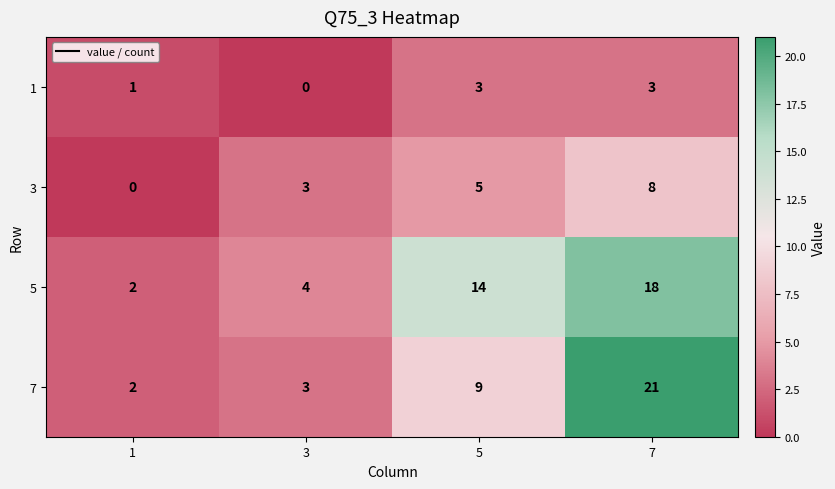

Reading right to left, list all the values displayed in this chart.

1: 7=3	5=3	3=0	1=1
3: 7=8	5=5	3=3	1=0
5: 7=18	5=14	3=4	1=2
7: 7=21	5=9	3=3	1=2